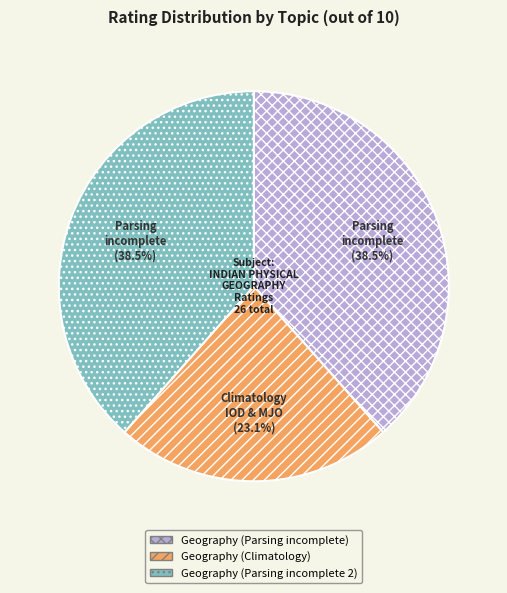

Does Geography (Parsing incomplete 2) represent more than half of the total?

No